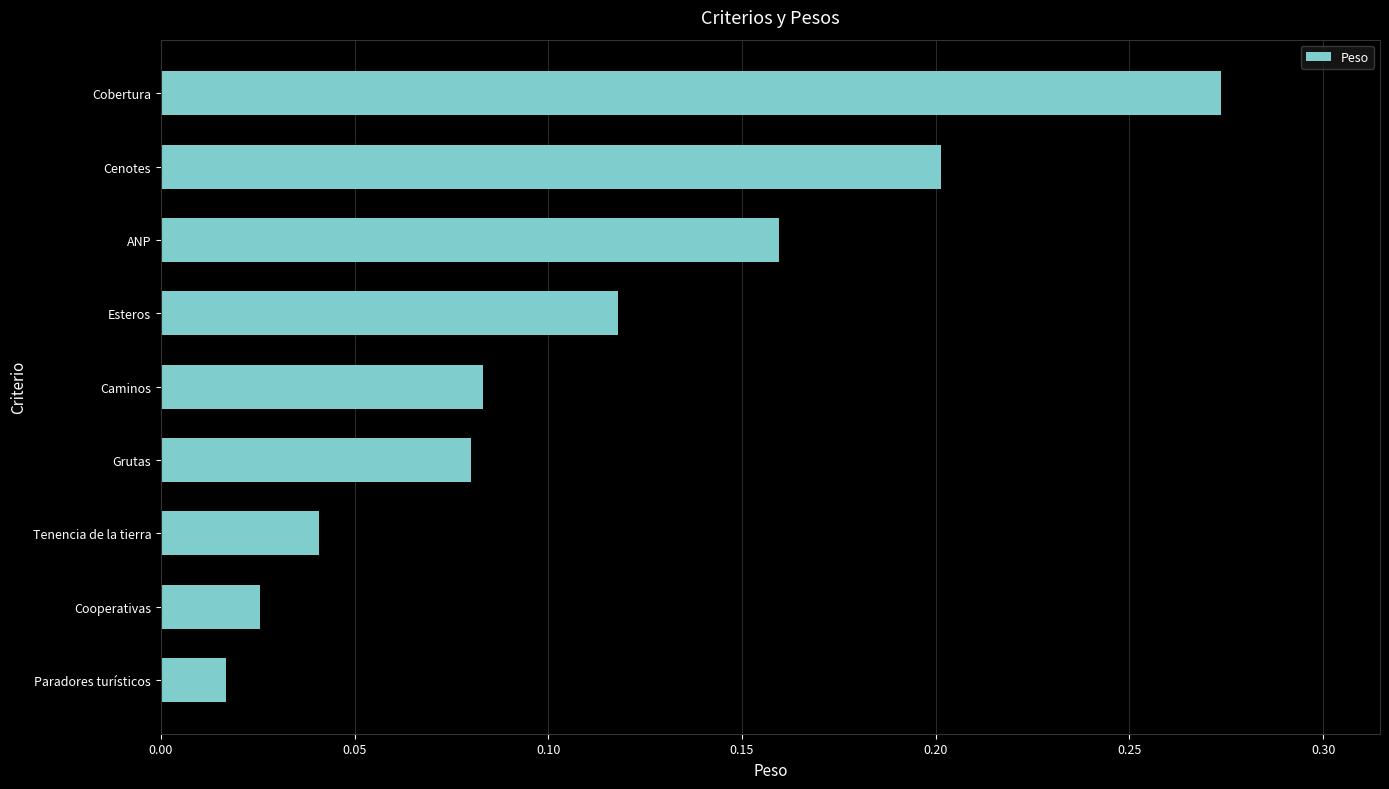

True or false: the data shows 0.2 at ANP.

True